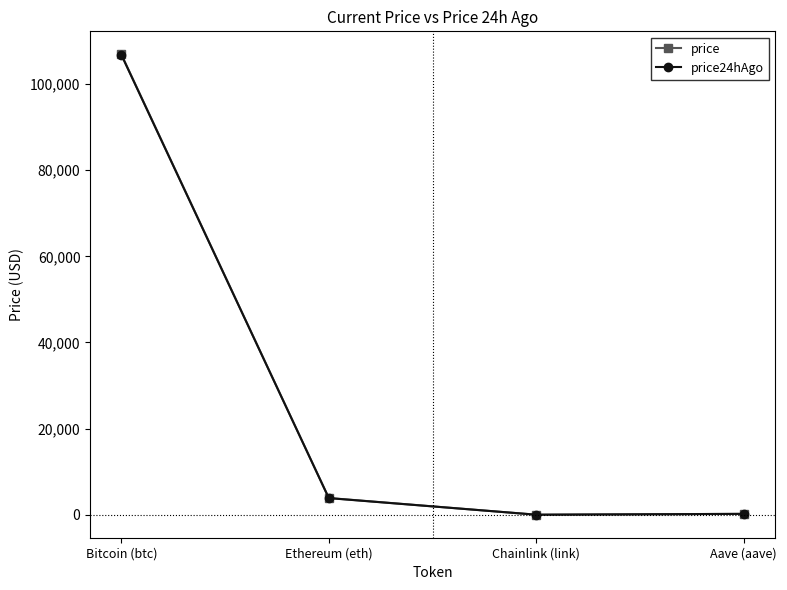

What is the total value across all series at Aave (aave)?

424.8